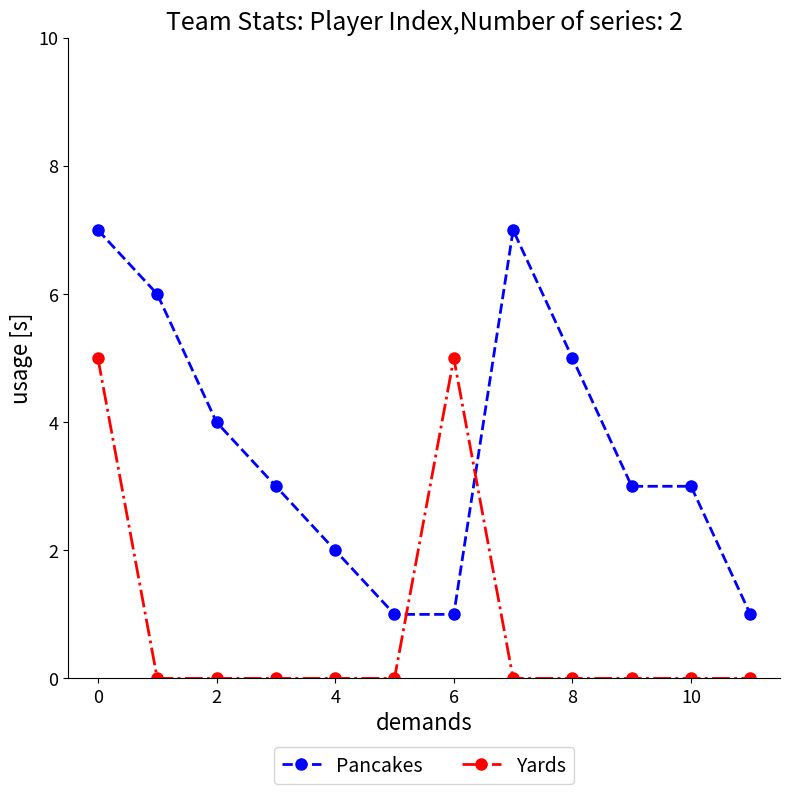

Which series has the largest range (max minus min)?

Pancakes